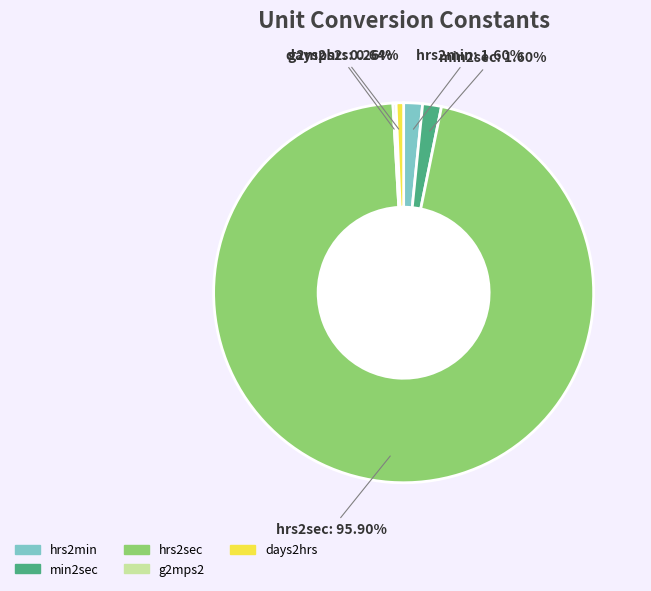

How much of the chart is everything except days2hrs?

99.4%